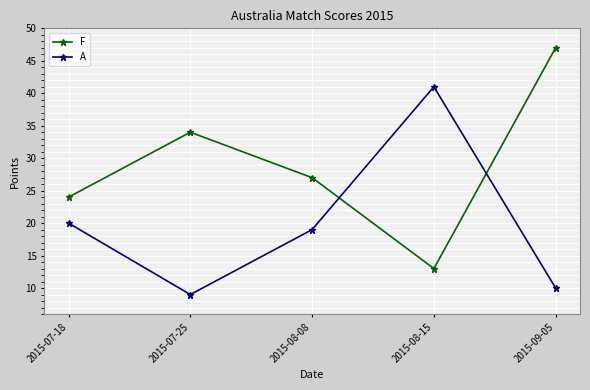

What is the value of the F point at the 1st from the left?

24